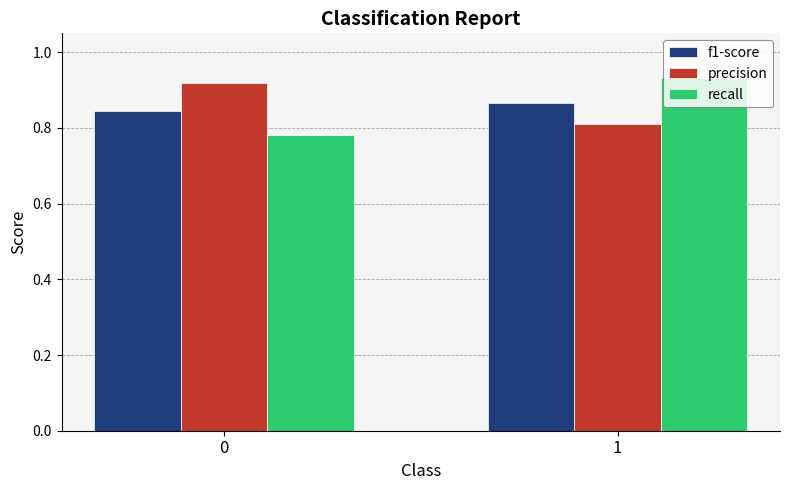

What is the sum of all precision values?

1.7